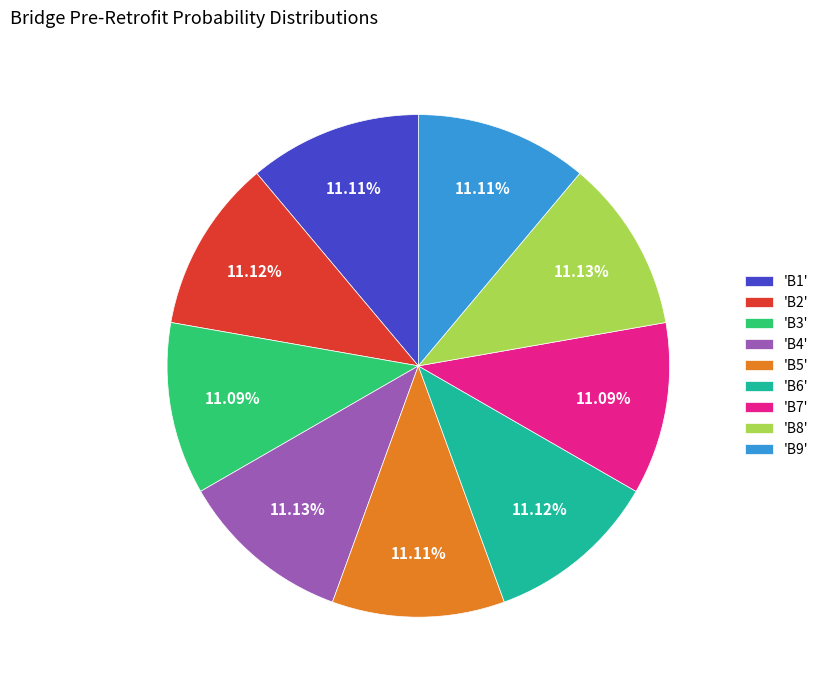

Do 'B4' and 'B6' together represent more than half of the pie?

No